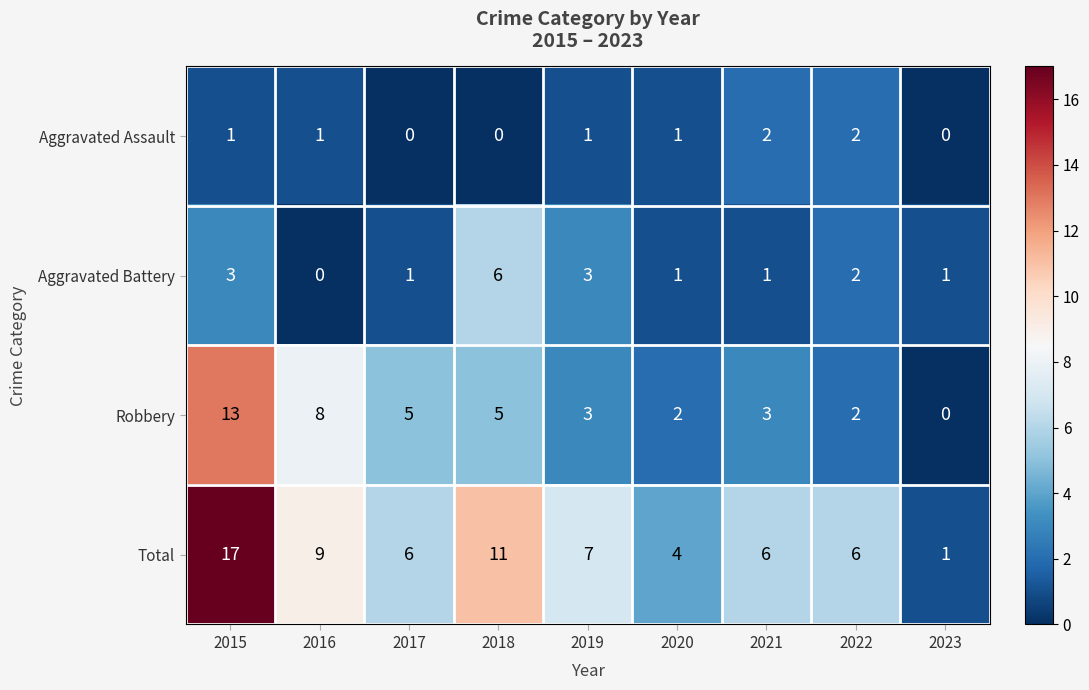

The value of Total at 2023 is 1. True or false?

True